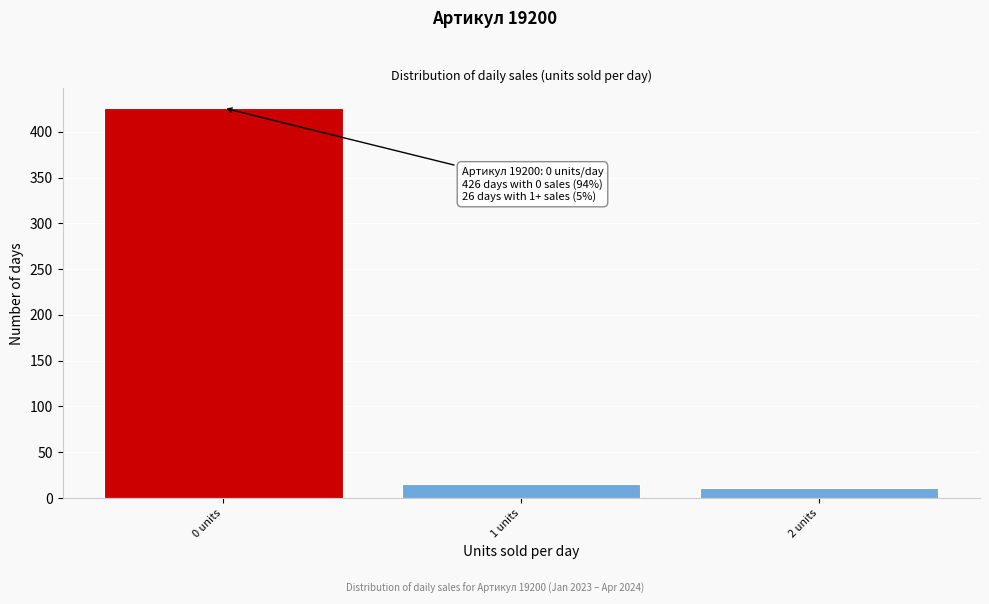

Reading left to right, transcribe all the data shown in this chart.

0 units=426	1 units=15	2 units=11